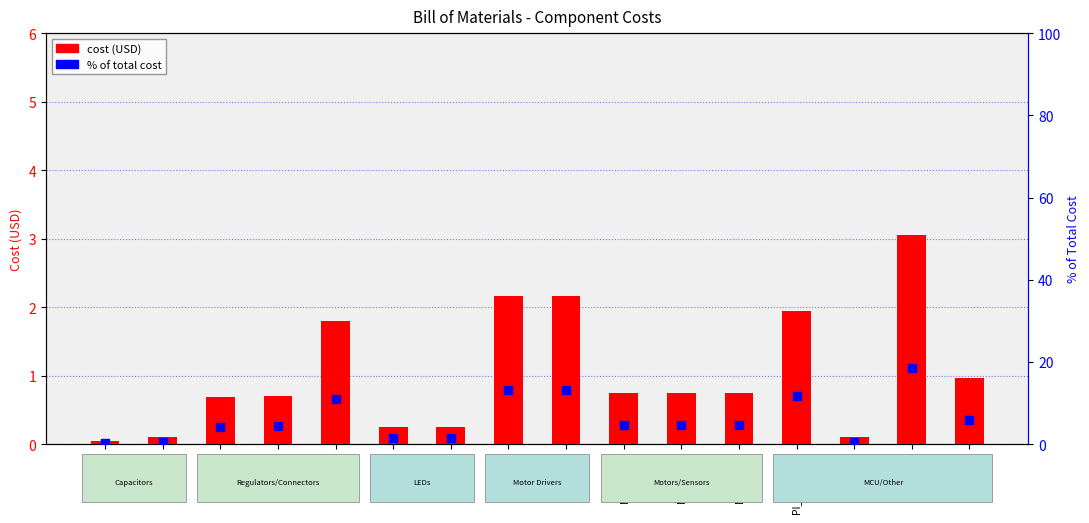

What is the total value across all series at C1?

0.2